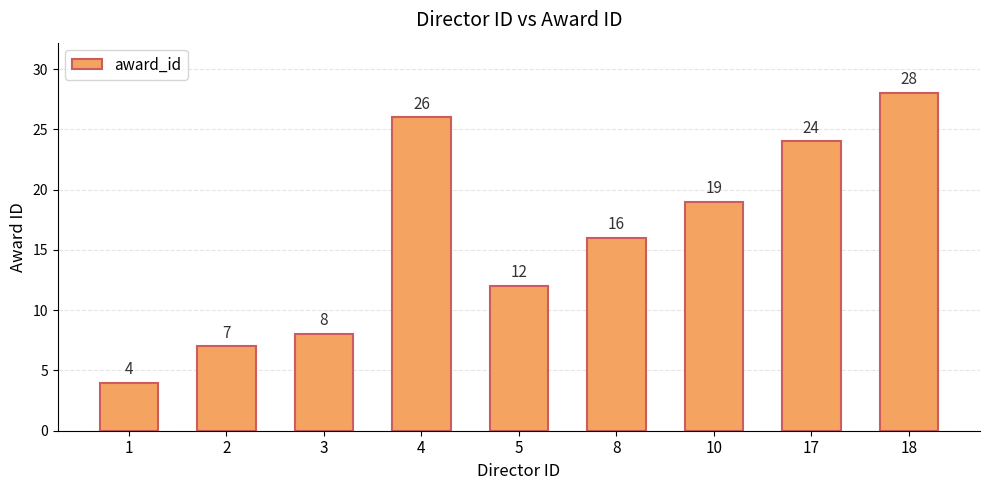

What is the difference between the values at 17 and 8?

8